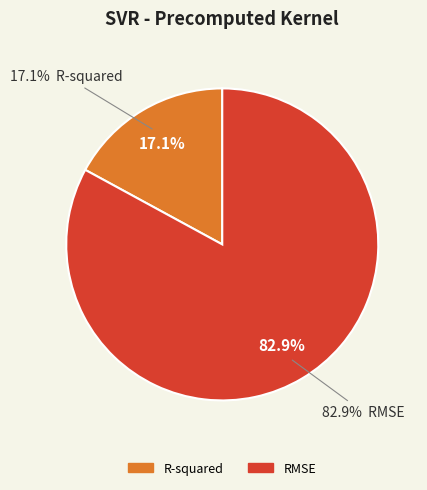

Is RMSE the majority of the pie?

Yes